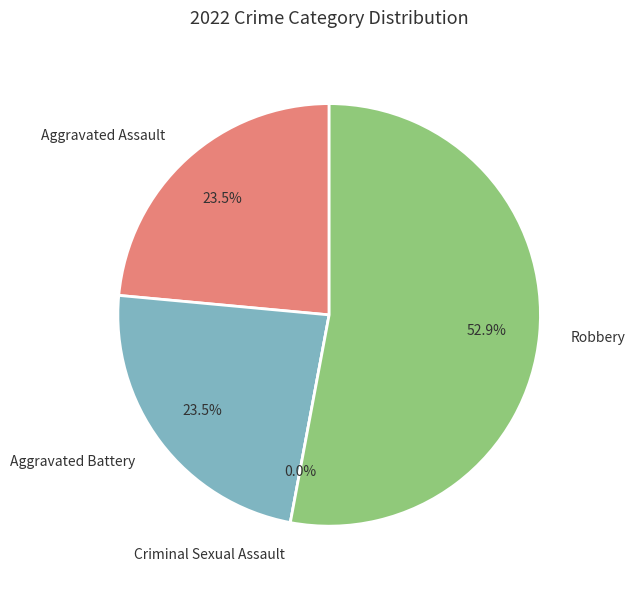

Between Aggravated Battery and Criminal Sexual Assault, which is larger?

Aggravated Battery